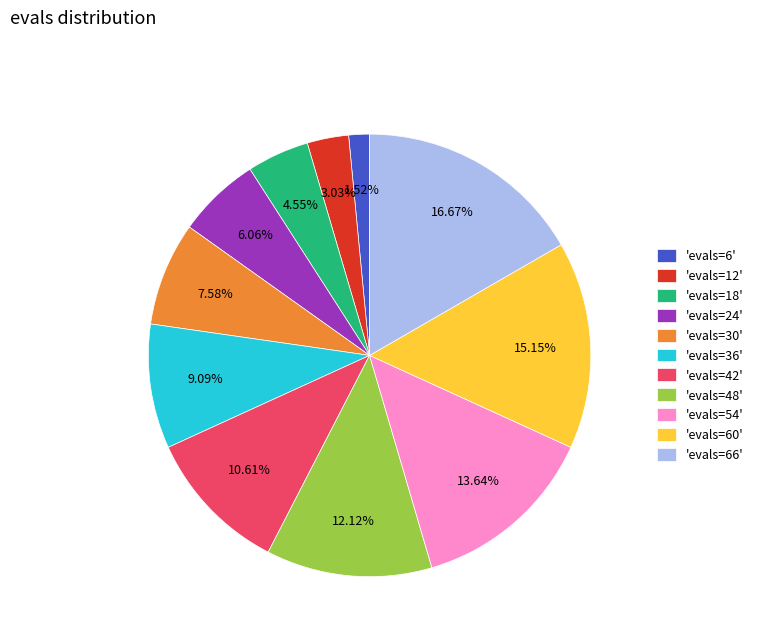

Does 'evals=54' represent more than half of the total?

No